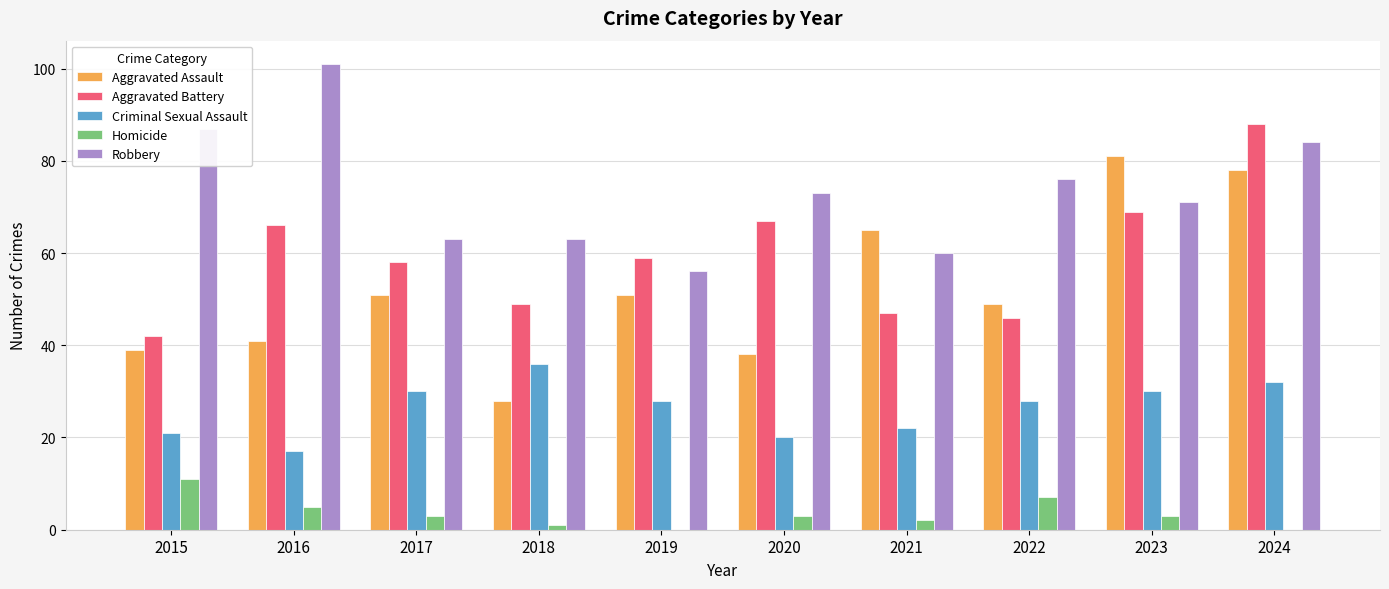

What is the maximum value shown in the chart?

101